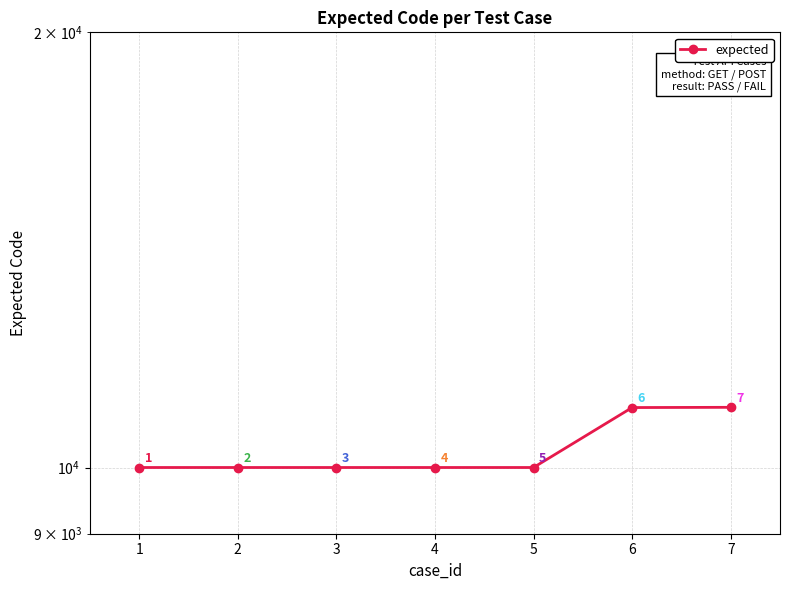

Is it true that the value at 2 is 17352?

False